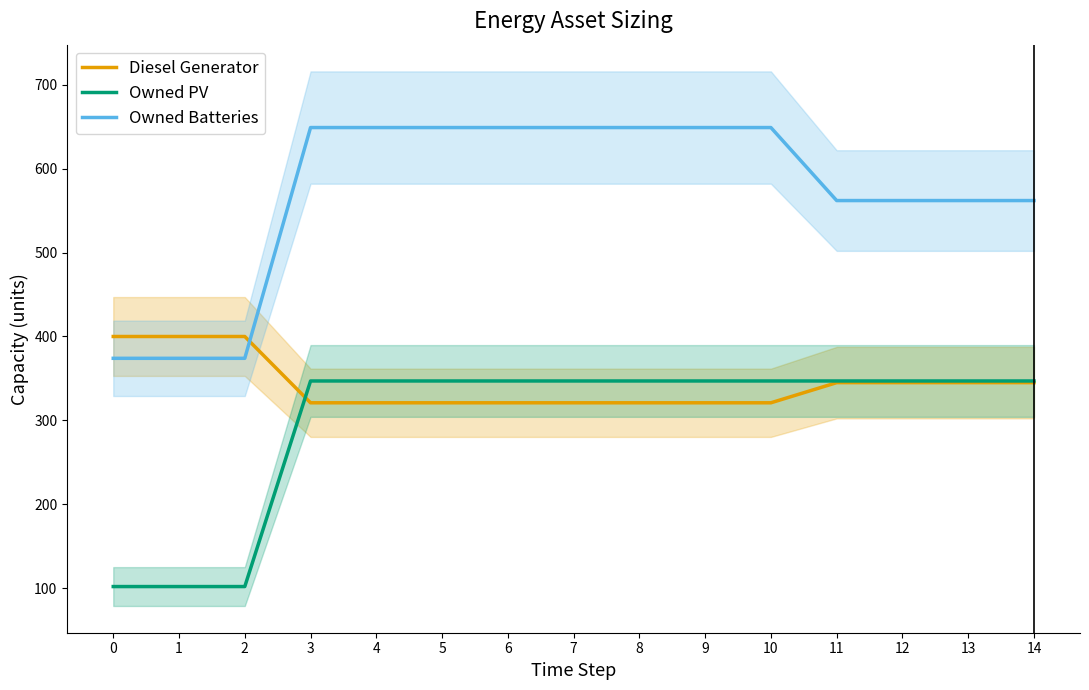

How many Owned Batteries values are between 562 and 649?

12